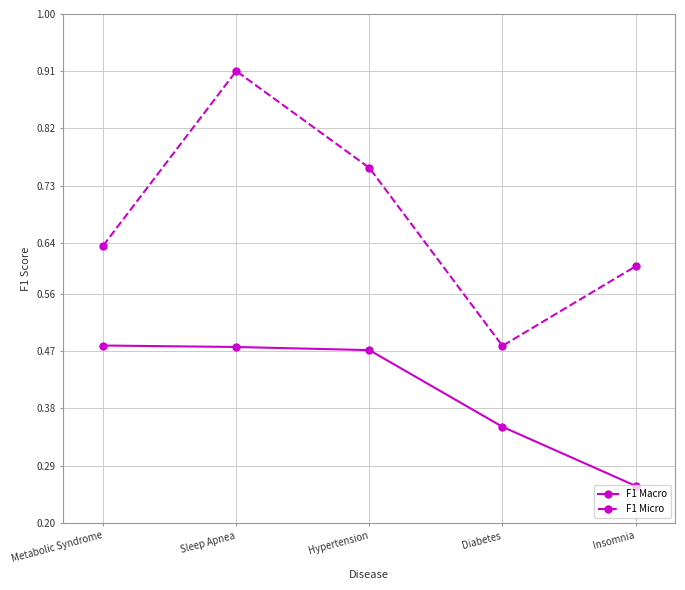

At which category does the chart reach its peak across all series?

Sleep Apnea